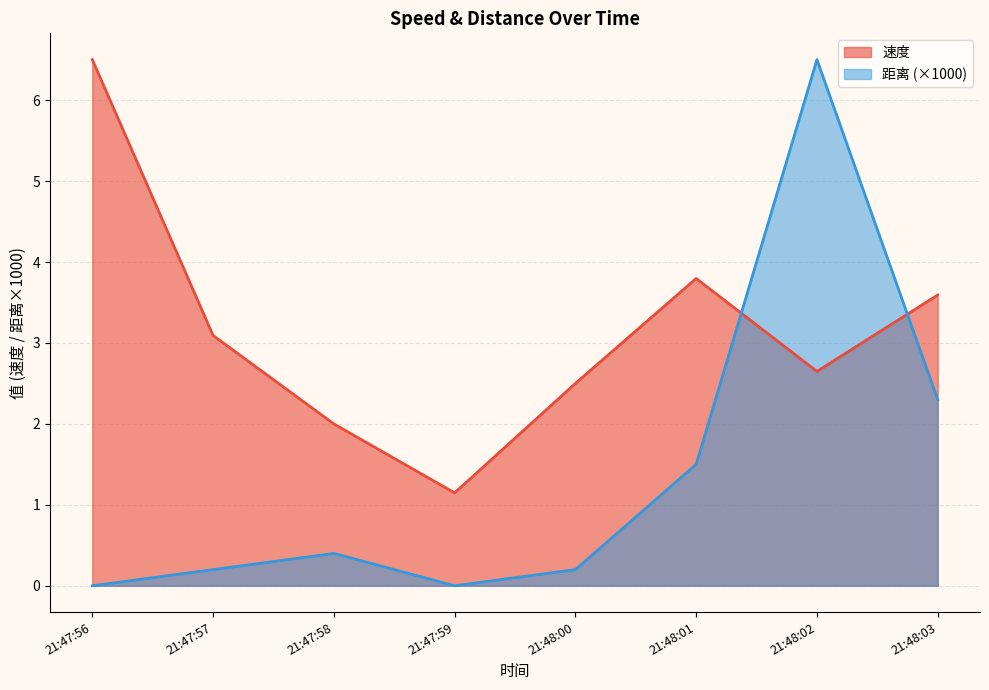

What are all the series names shown in the legend?

速度, 距离 (×1000)